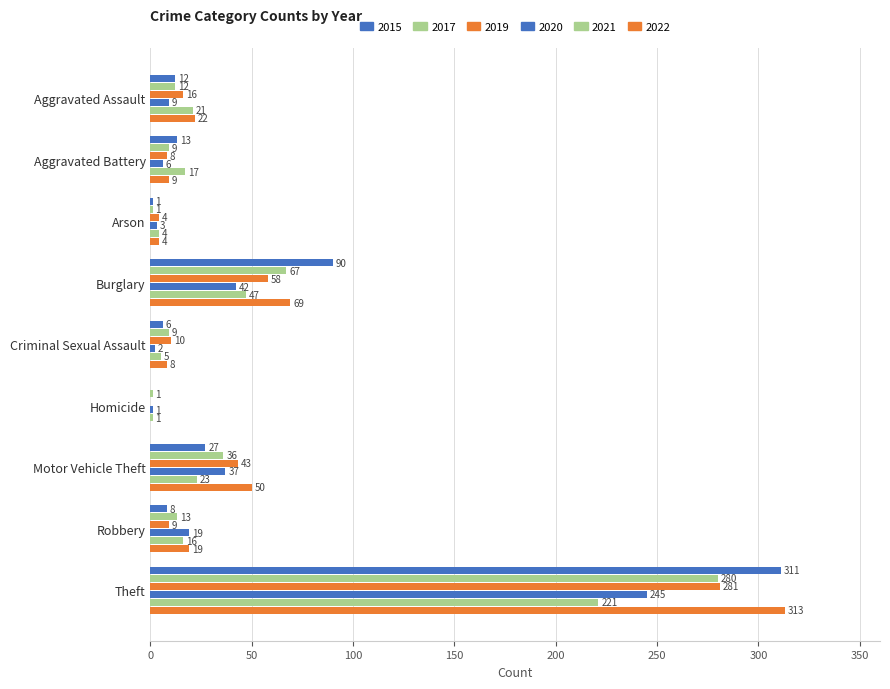

Is the value of 2019 at Robbery greater than the value of 2017 at Aggravated Battery?

No